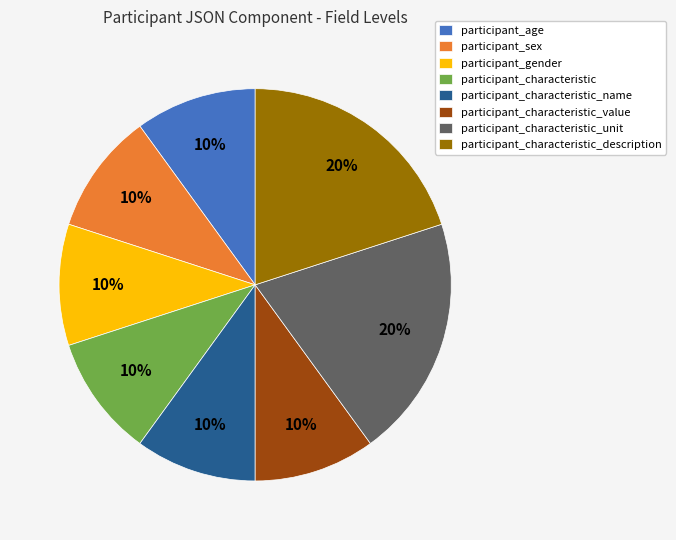

Is there a majority slice in this chart?

No